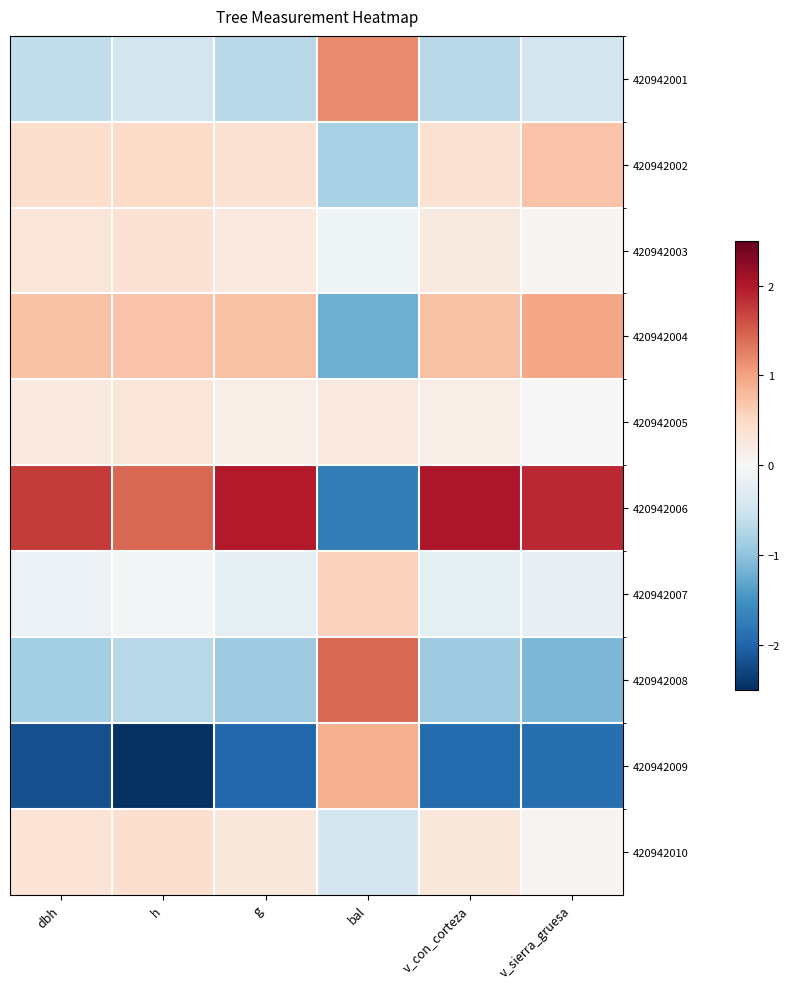

At how many categories does at least one series exceed -2?

6